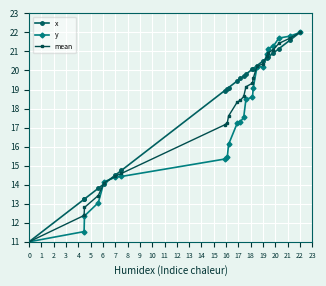

What is the maximum value for y?

22.0